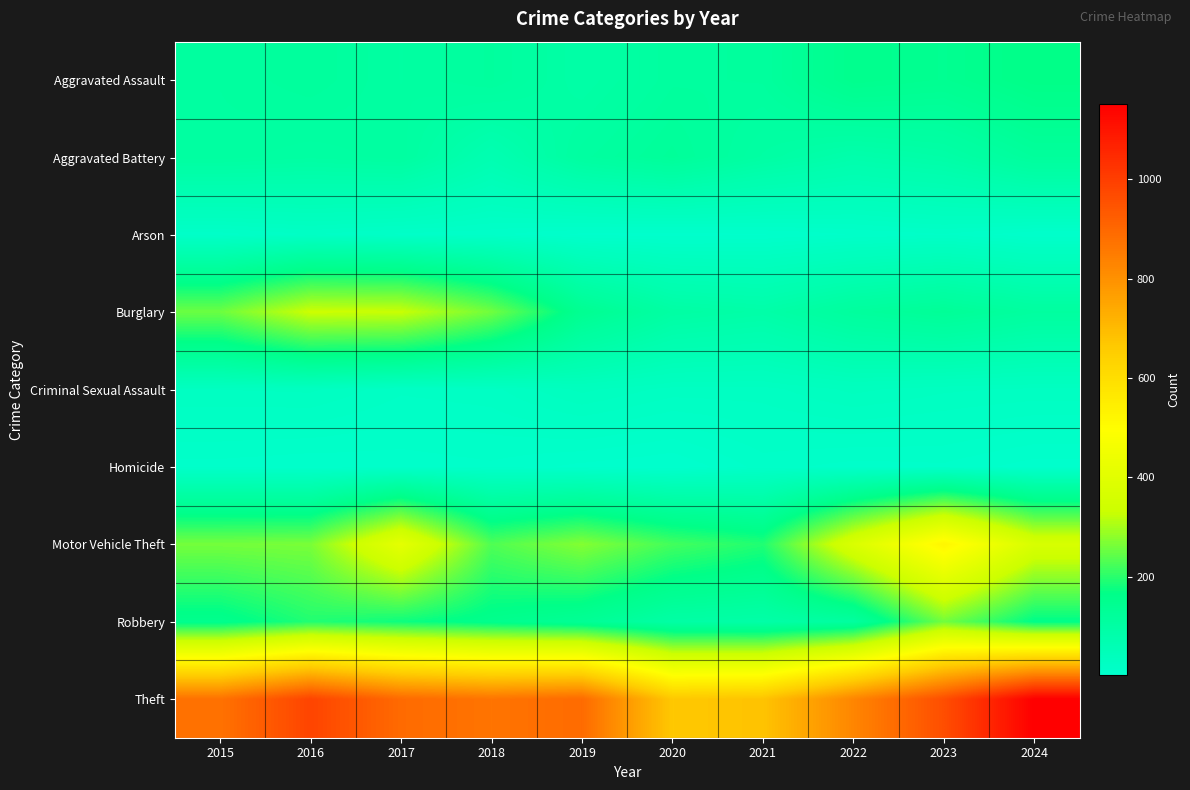

Which label corresponds to the largest value in the chart?

2024